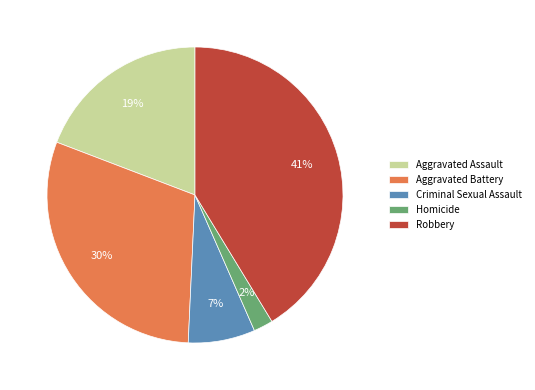

Which category has the smallest portion of the pie?

Homicide